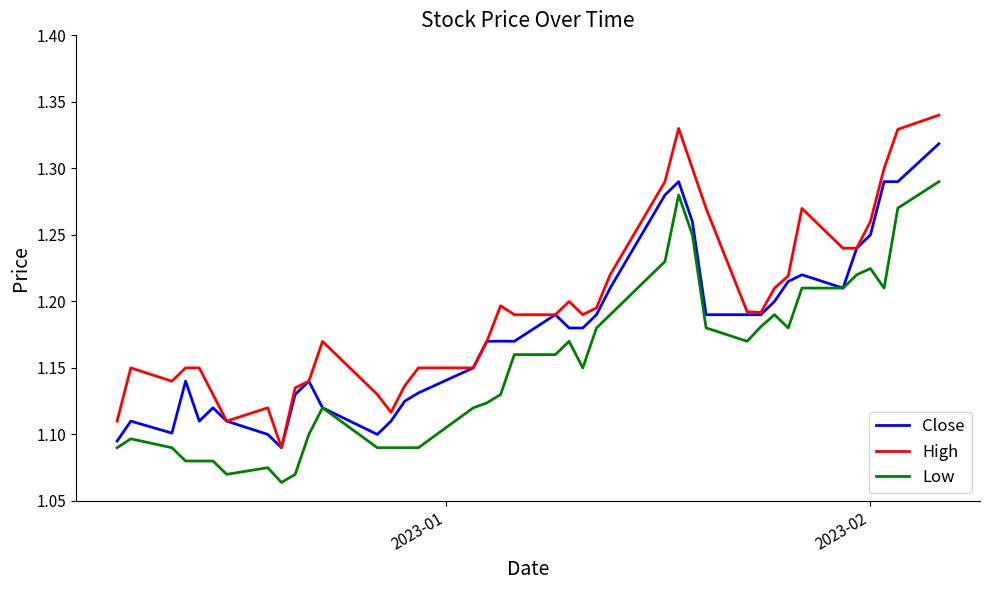

List the series in order of their overall mean, lowest first.

Low, Close, High